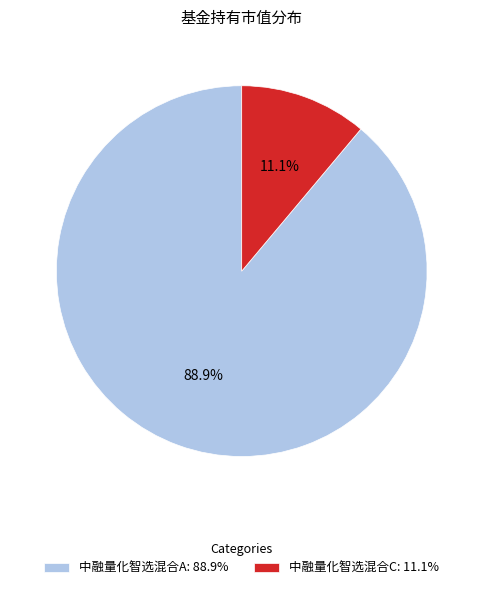

To the nearest percent, what is the average slice percentage?

50%